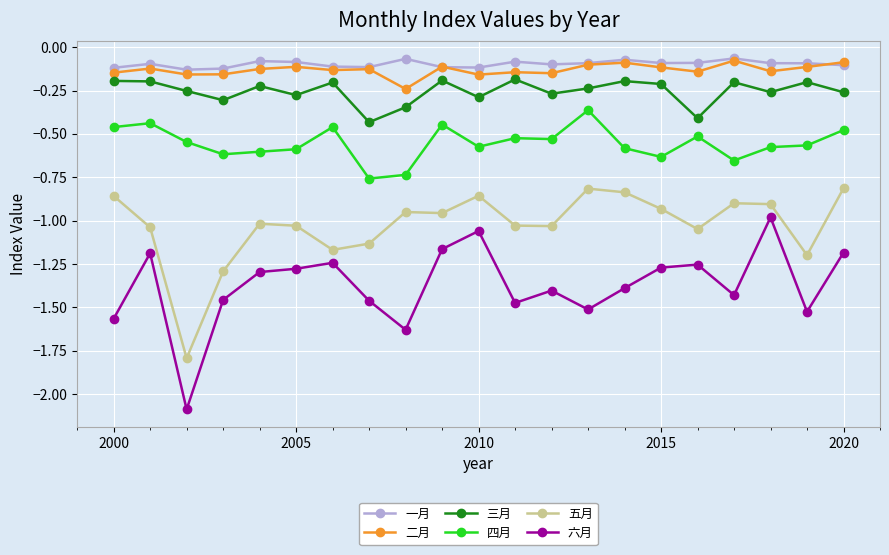

Is this an area chart (filled region under the line)?

No